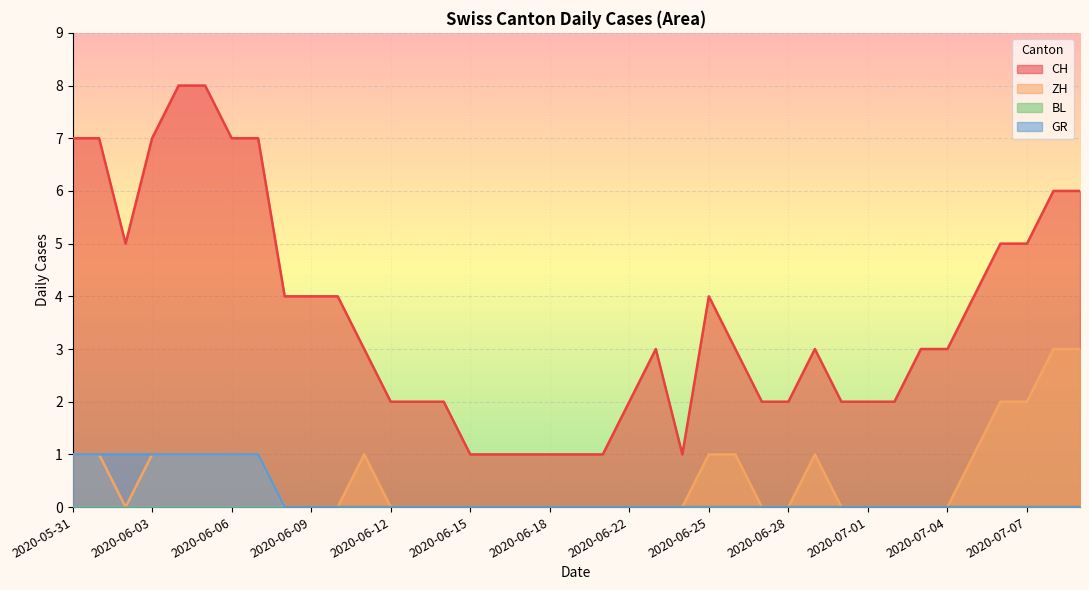

Is it true that GR equals -1 at 2020-07-09?

False